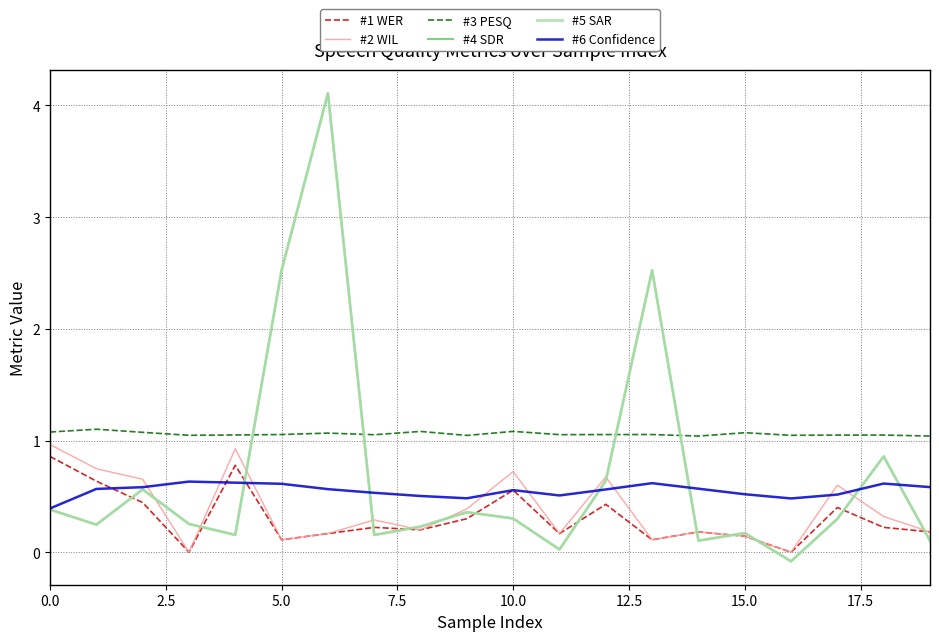

True or false: #1 WER has more than 2 interior local peaks.

True